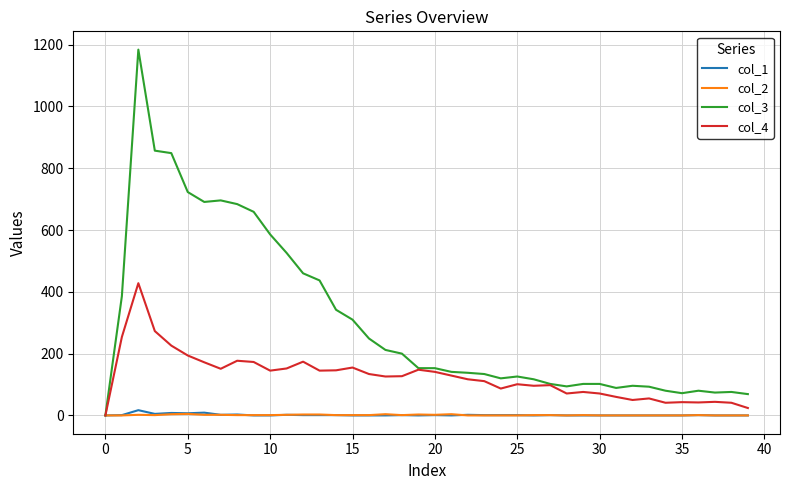

Which series has the largest total across all categories?

col_3